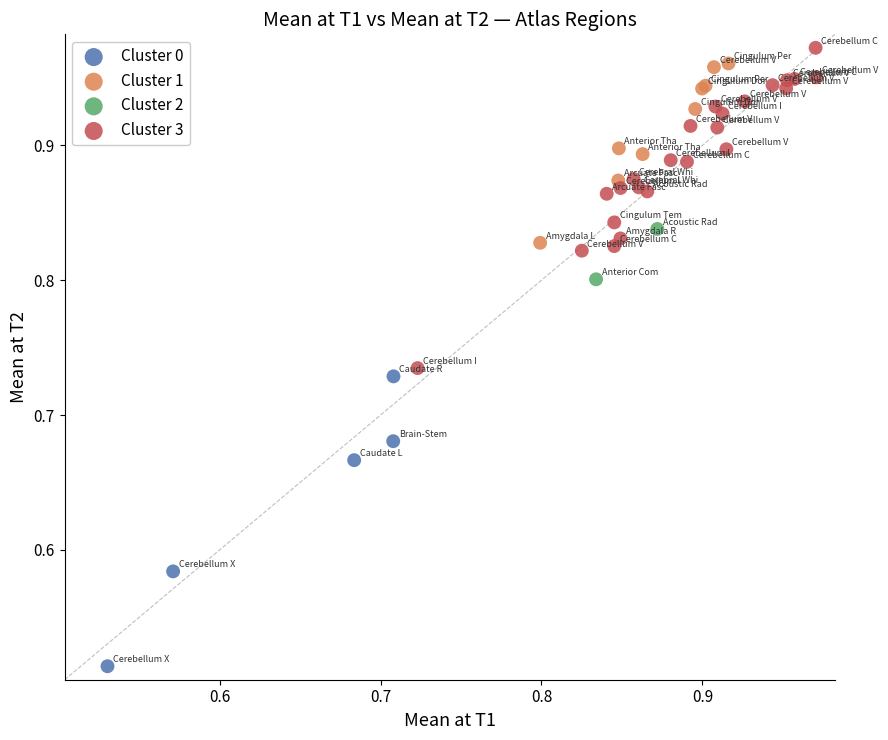

What are all the series names shown in the legend?

Cluster 0, Cluster 1, Cluster 2, Cluster 3